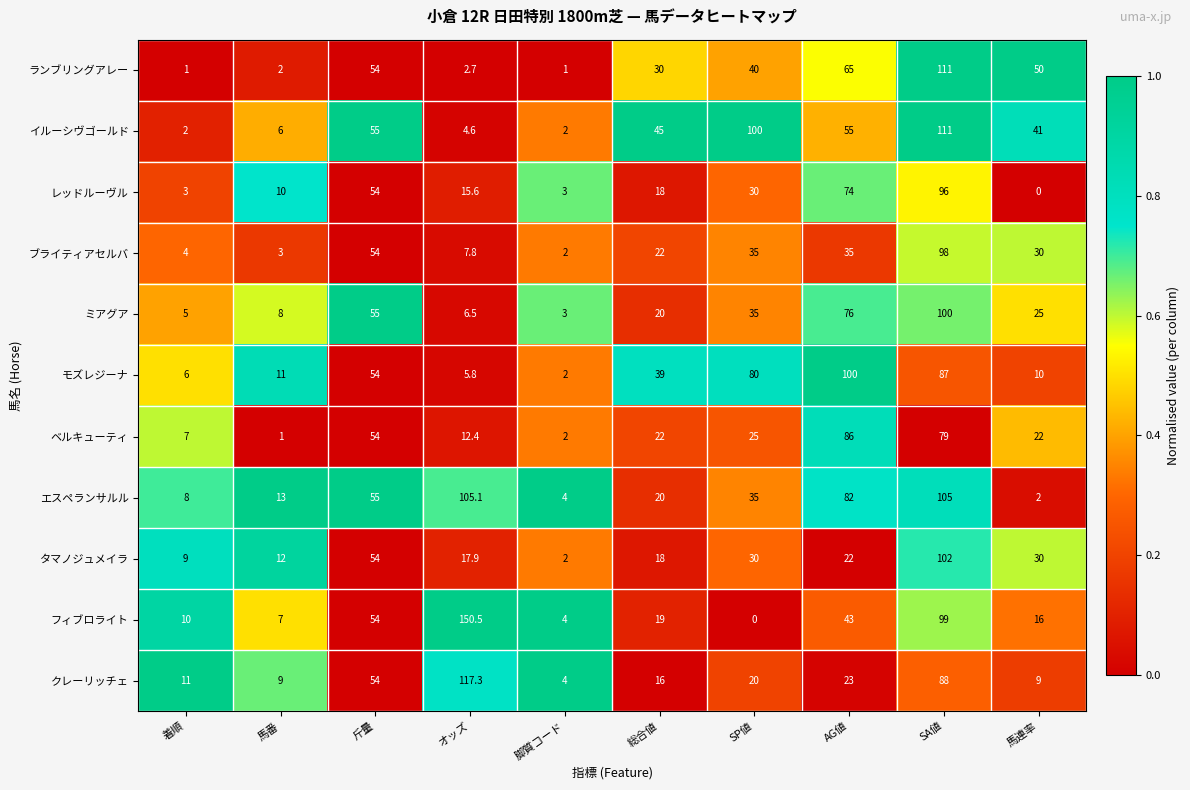

How many data points does each series have?

10